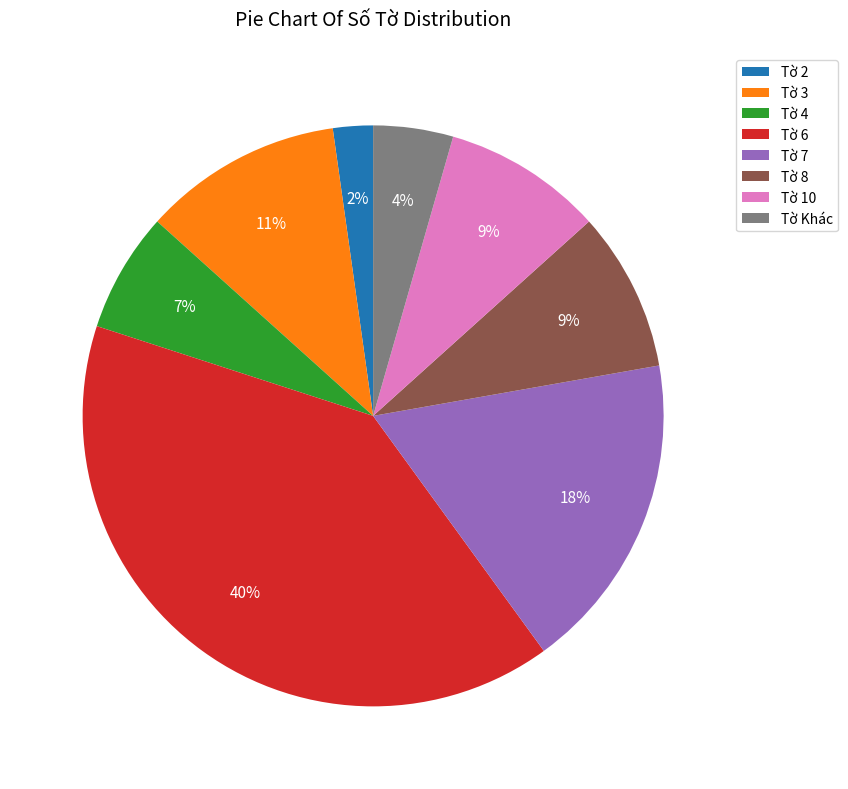

Do Tờ Khác and Tờ 3 together represent more than half of the pie?

No